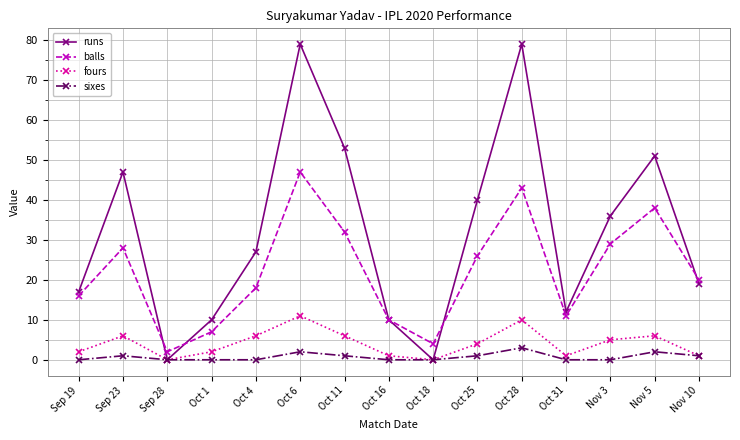

What is the total value across all series at Oct 25?

71